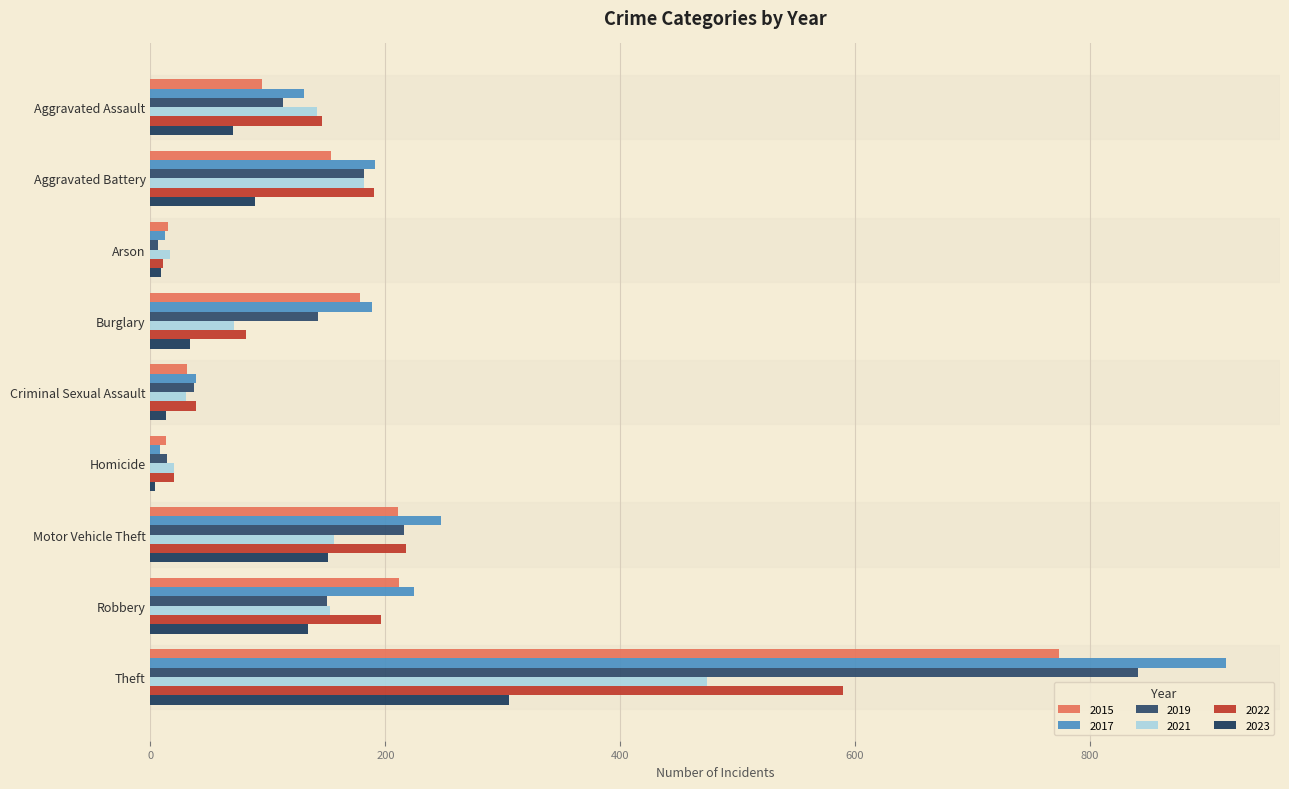

How many values in the 2015 series are below 154?

4